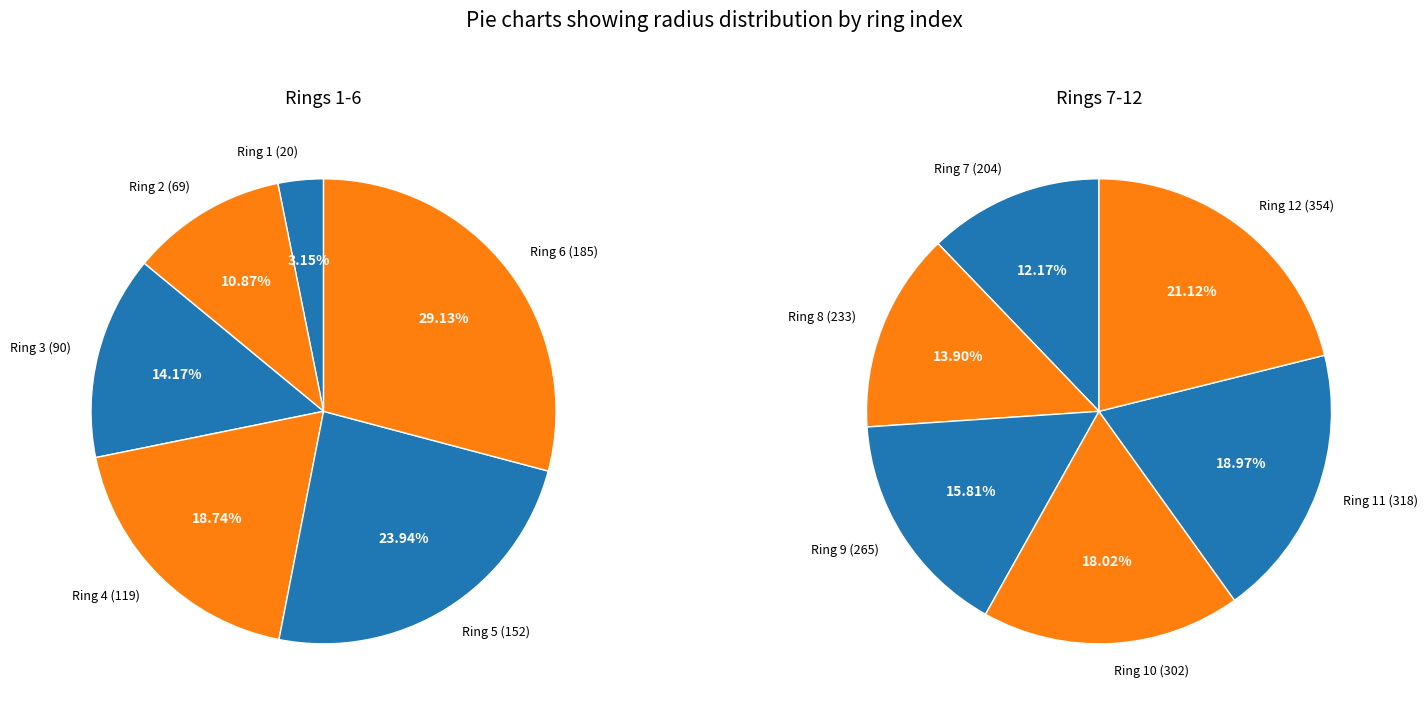

Rank the categories by value from lowest to highest.

1, 2, 3, 4, 5, 6, 7, 8, 9, 10, 11, 12